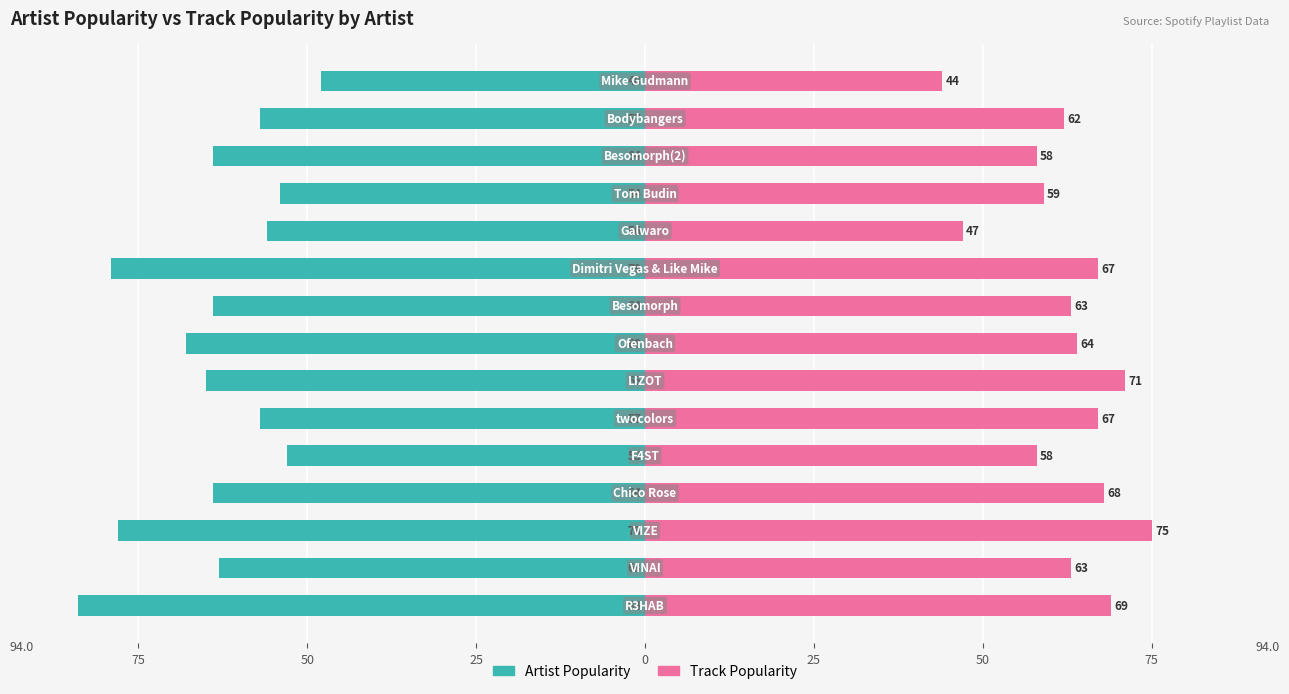

Are the bars grouped side by side (vs. stacked)?

Yes